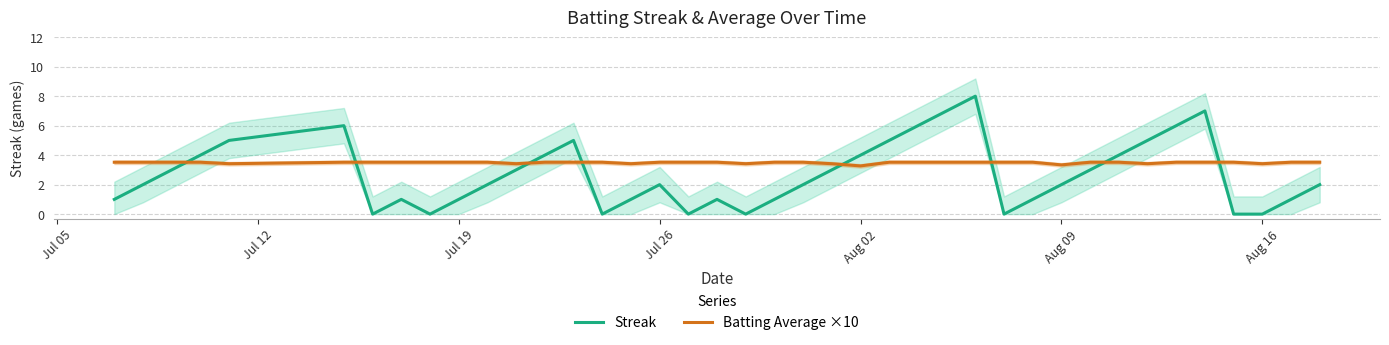

What is the value of the Batting Average ×10 point at the 12th from the left?

3.4